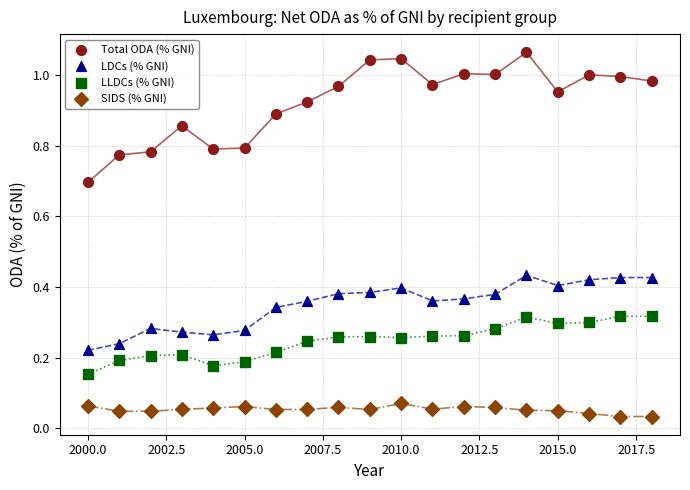

Which series has the widest spread of Y values?

Total ODA (% GNI)